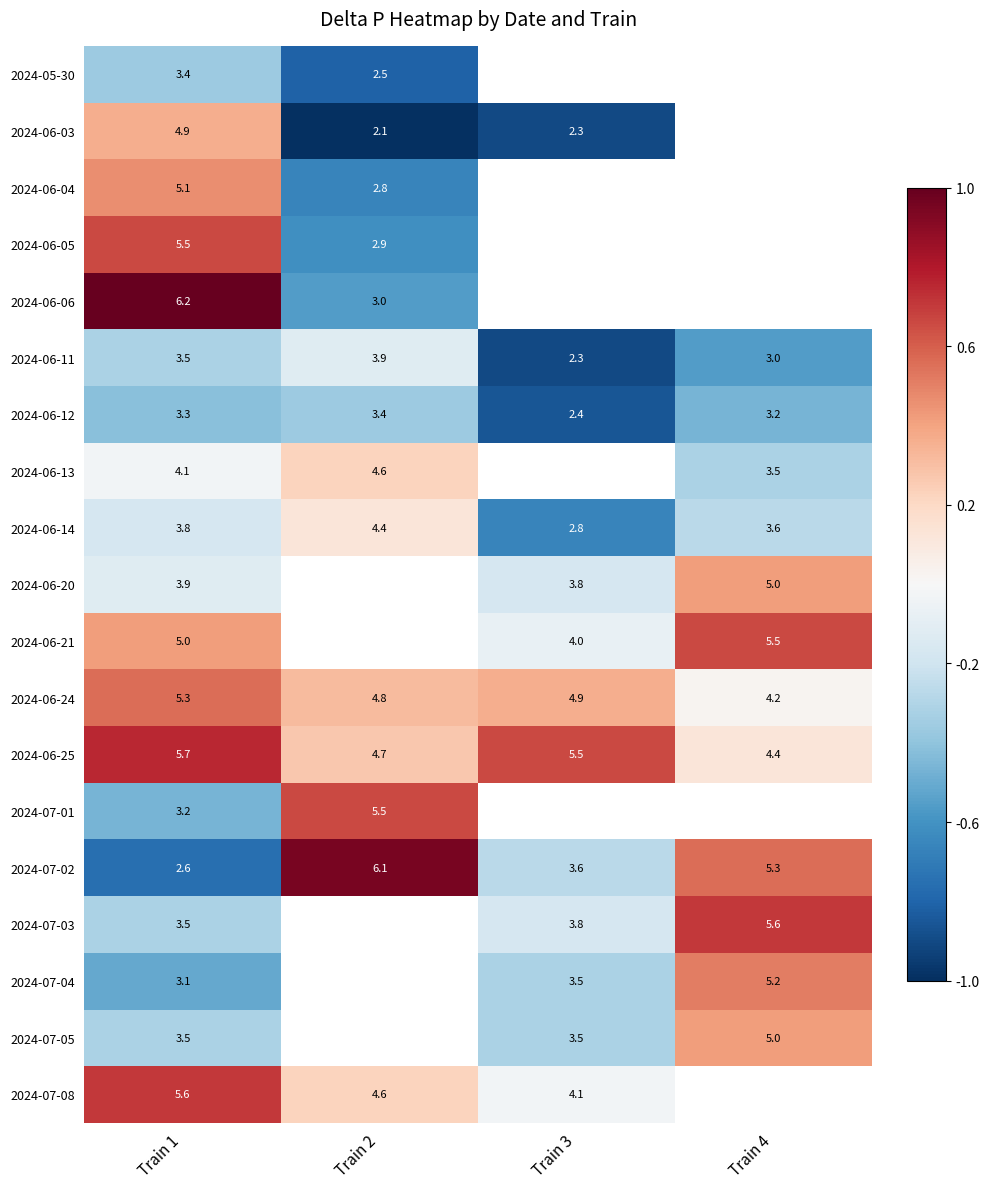

Where is 2024-06-13 nearest to the value 0?

Train 1